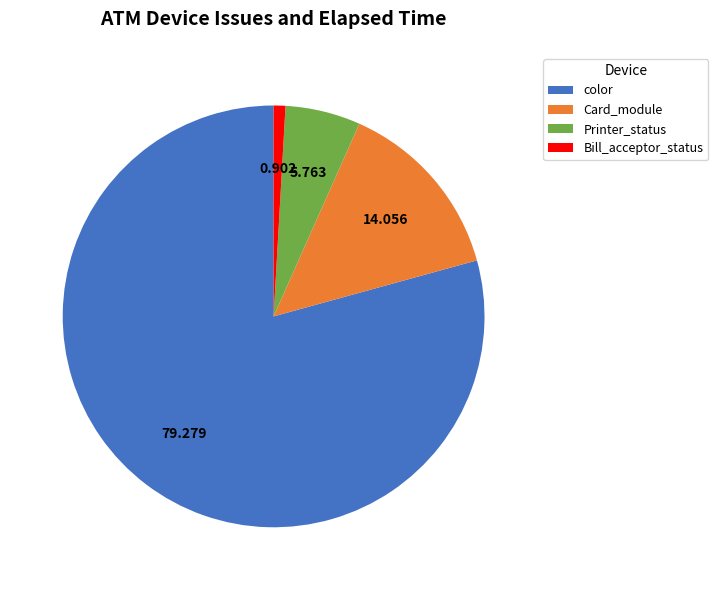

Does Bill_acceptor_status represent more than half of the total?

No